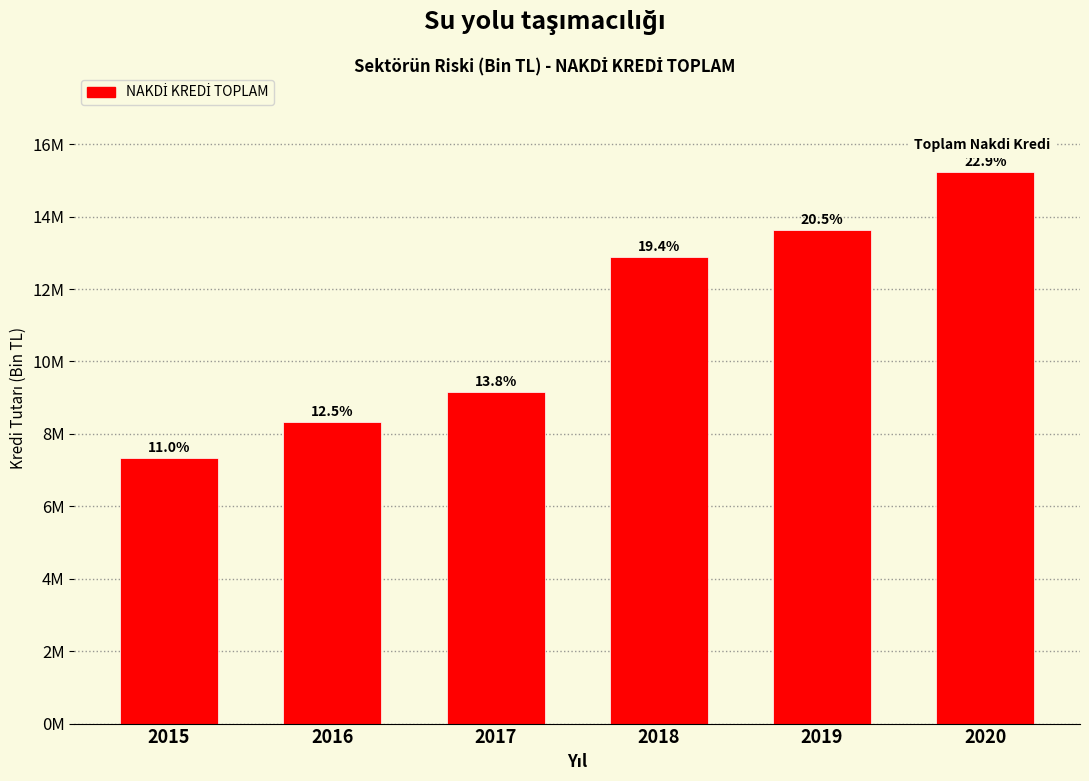

Does the chart contain any negative values?

No